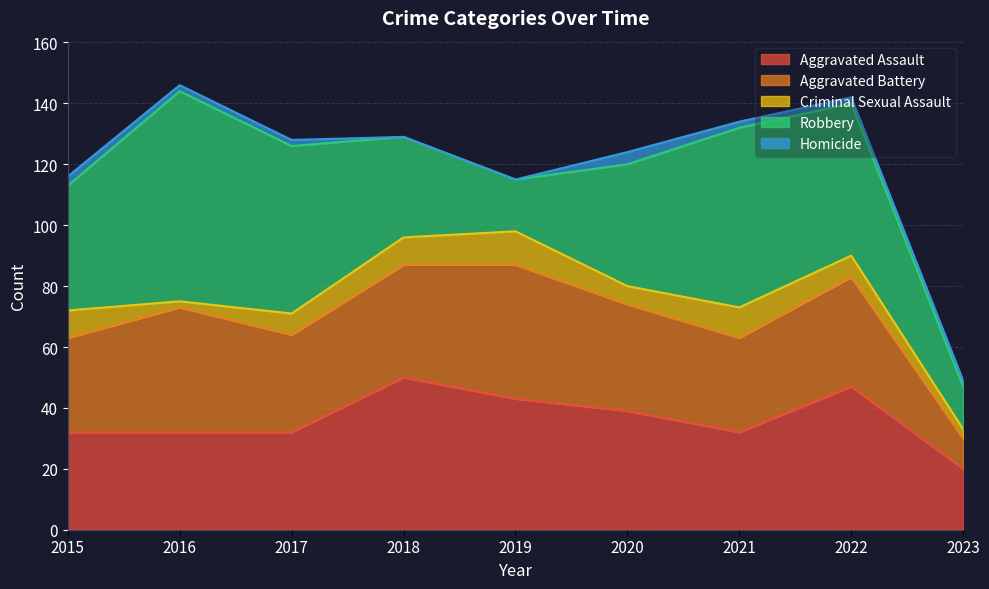

Where is Aggravated Assault nearest to the value 35?

2015